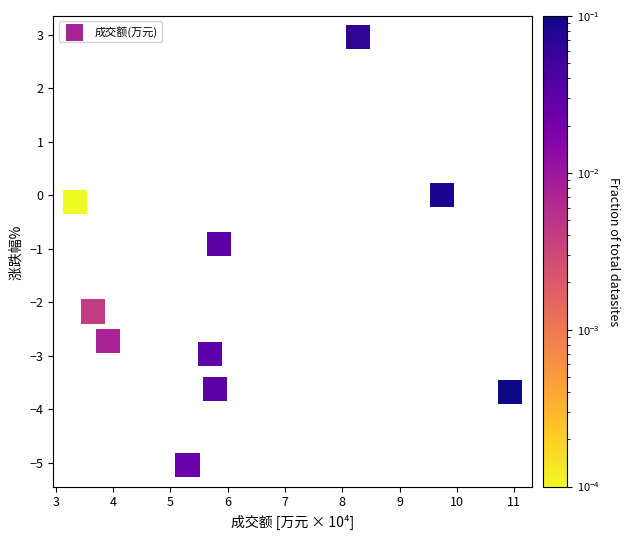

What Y value in the scatter plot is closest to -1?

-0.9